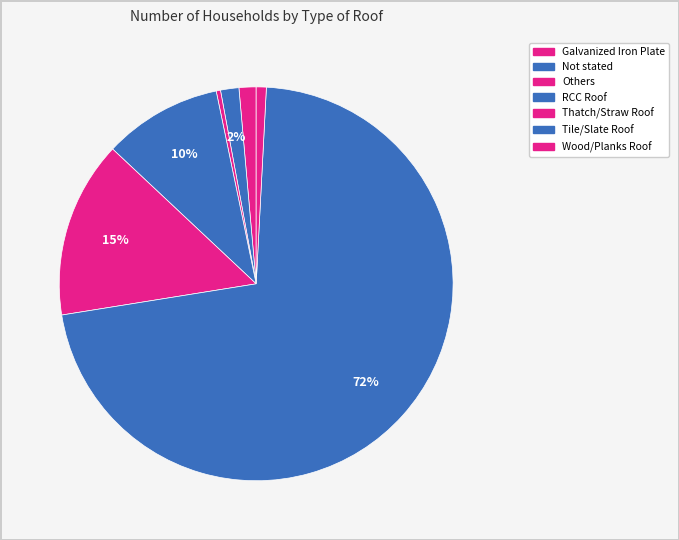

To the nearest percent, what percentage of the pie is Wood/Planks Roof?

1%